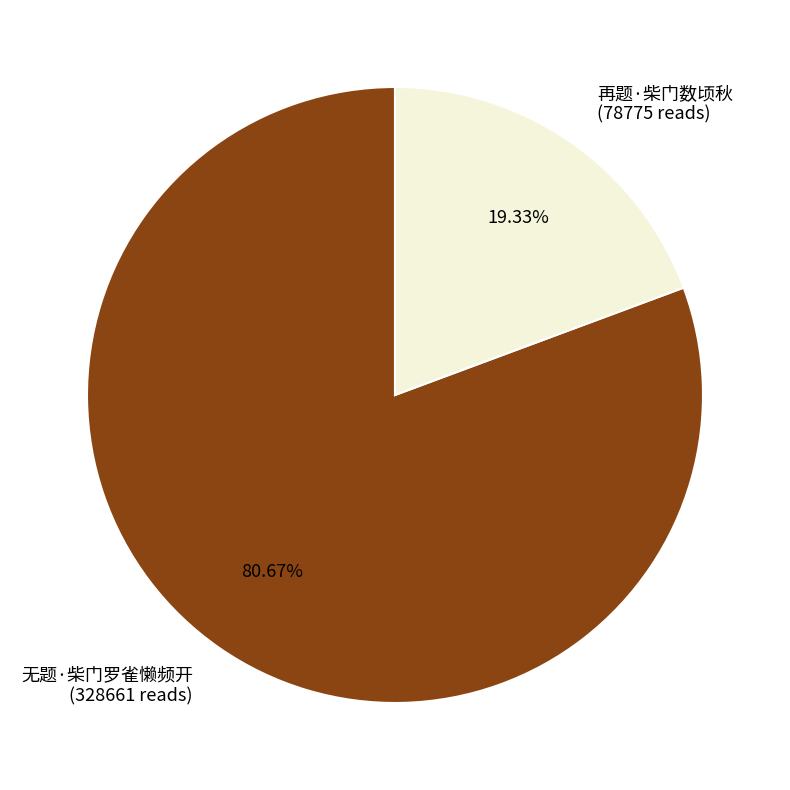

To the nearest percent, what is the average slice percentage?

50%